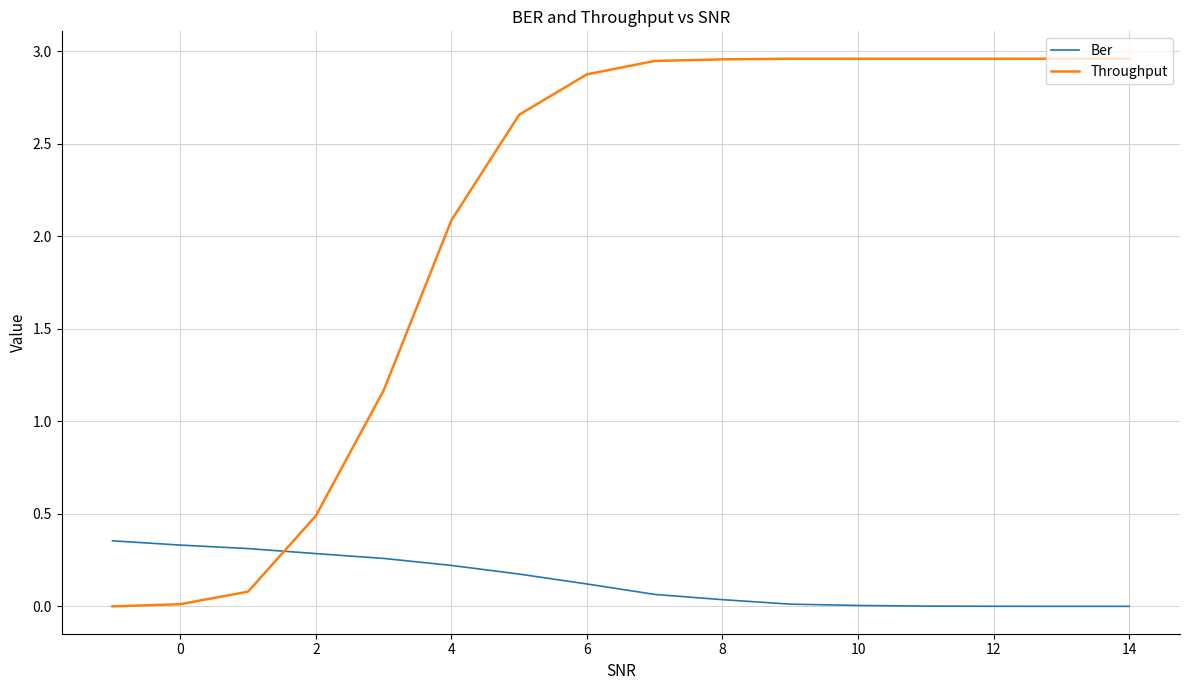

True or false: Throughput and Ber intersect in this chart.

True